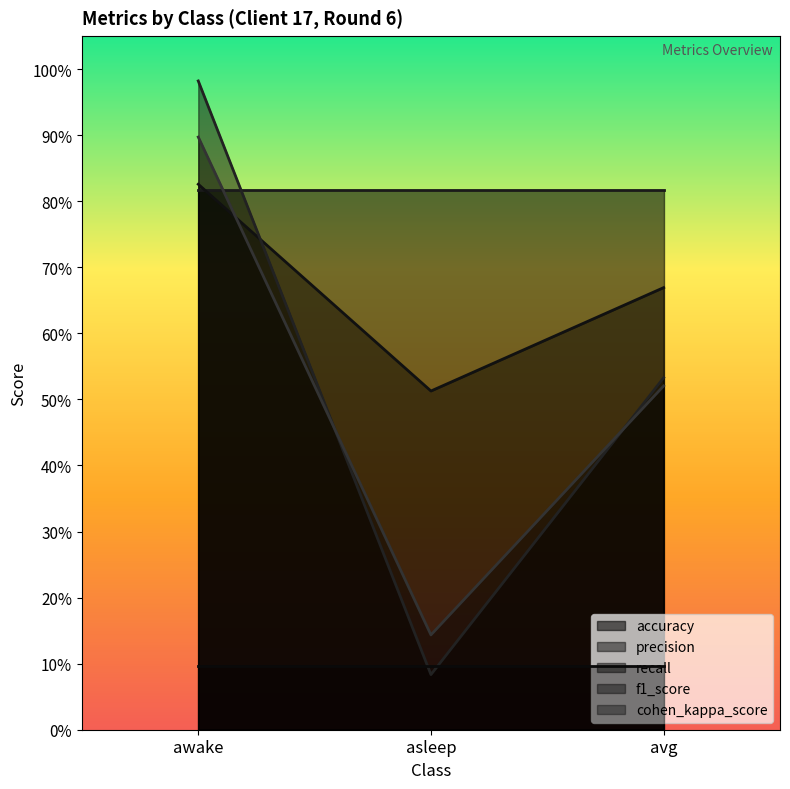

What position from the right is asleep?

2